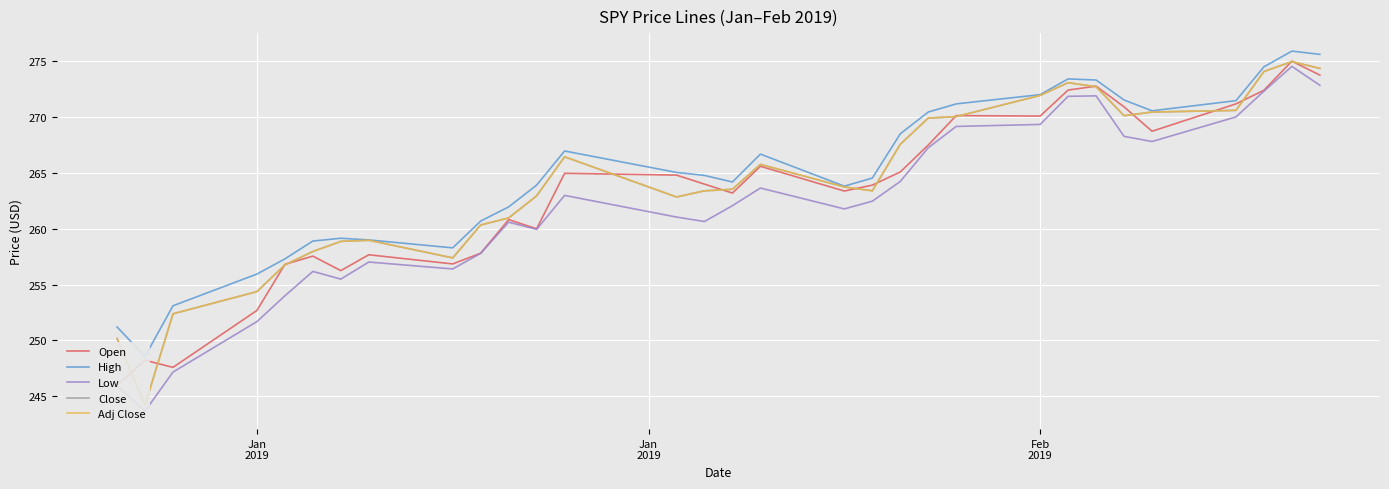

Which category has the lowest value across all series?

Jan
2019